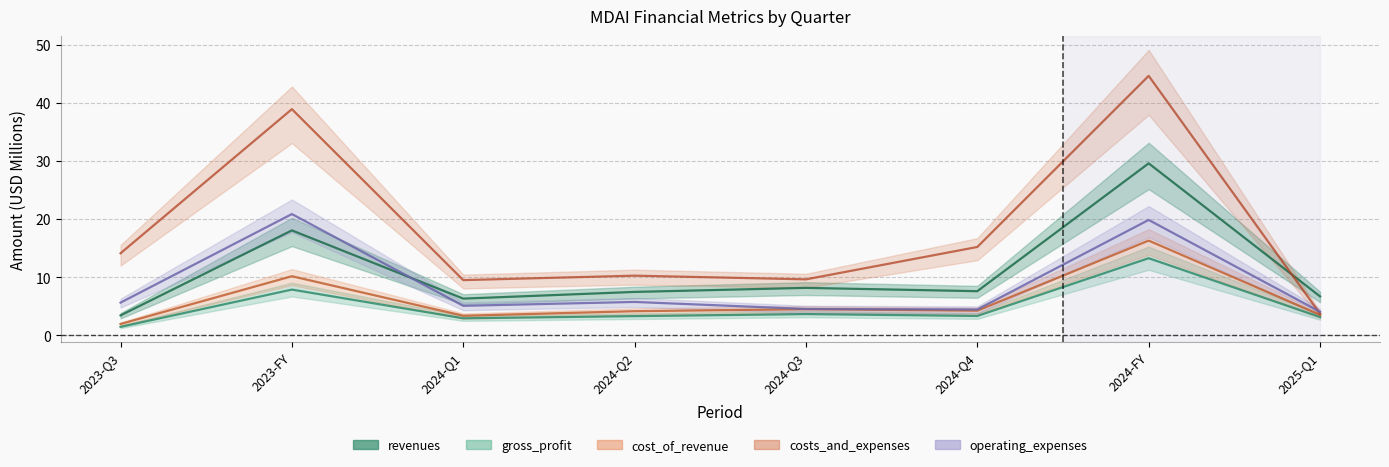

What is the maximum value for operating_expenses?

20.9